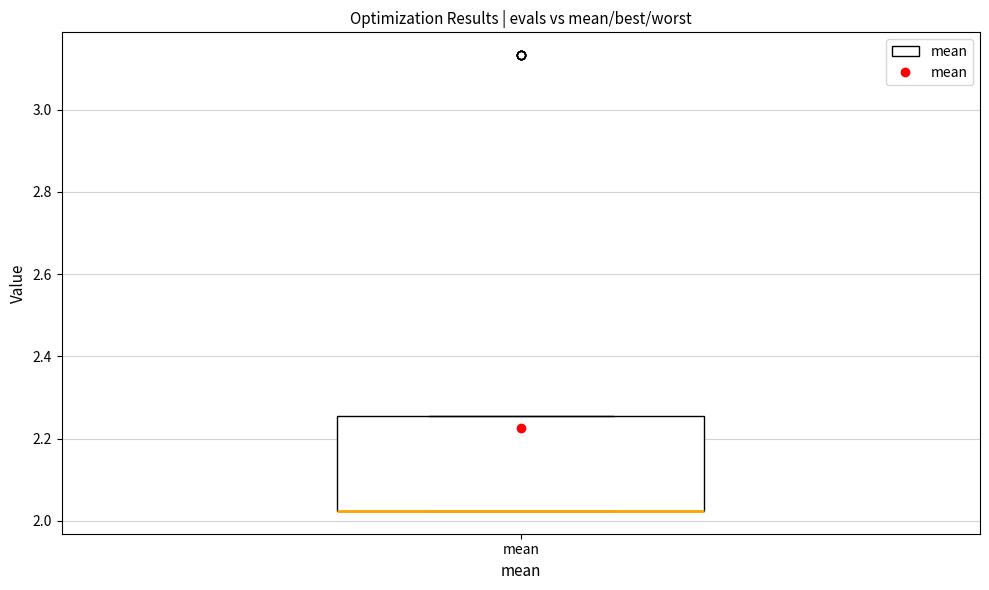

Transcribe this box plot: give where the median line is, the range the box spans, and where the two whiskers end, as read against the y-axis. The values are not printed on the chart, so give them approximately, as read against the axis.

median 2.02 (drawn on the box's lower edge), box 2.02 to 2.26, whiskers 2.02 to 2.26